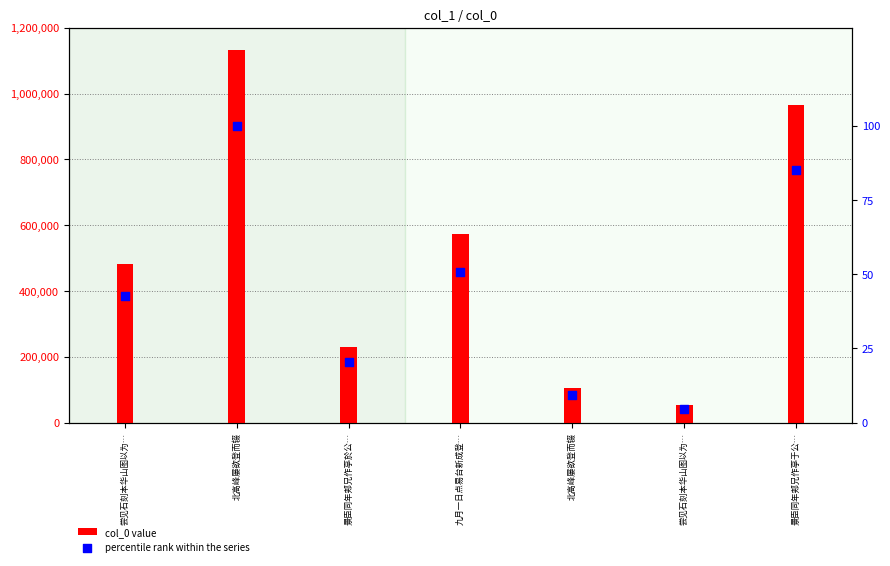

What is the total value across all series at 北高峰屡欲登而辍?

1133921.0